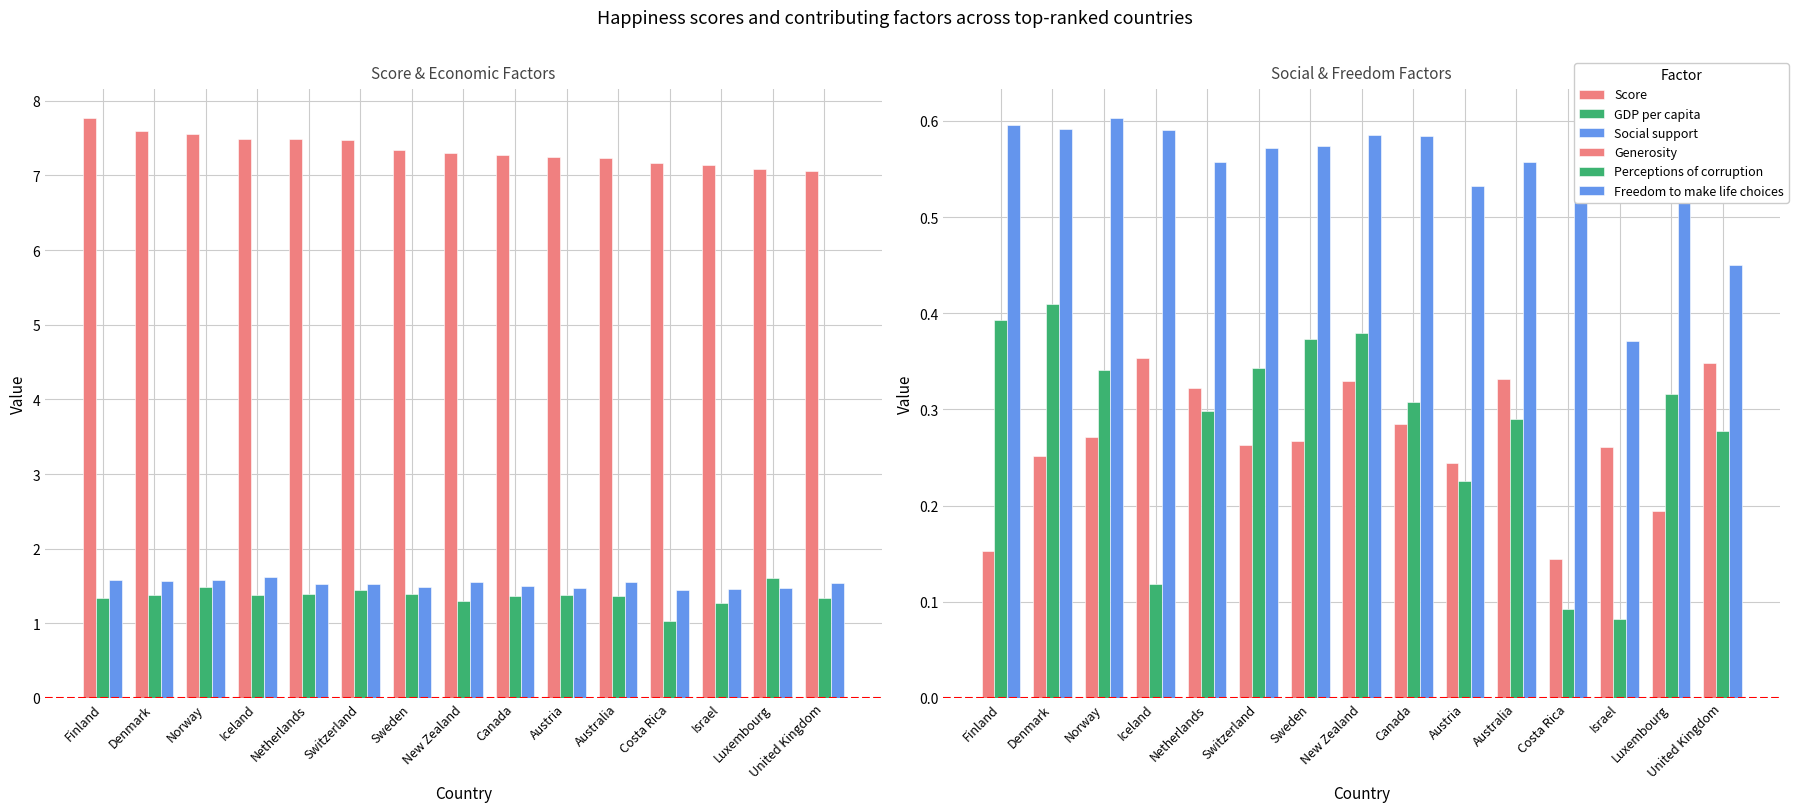

Which series has the widest spread of values?

Score